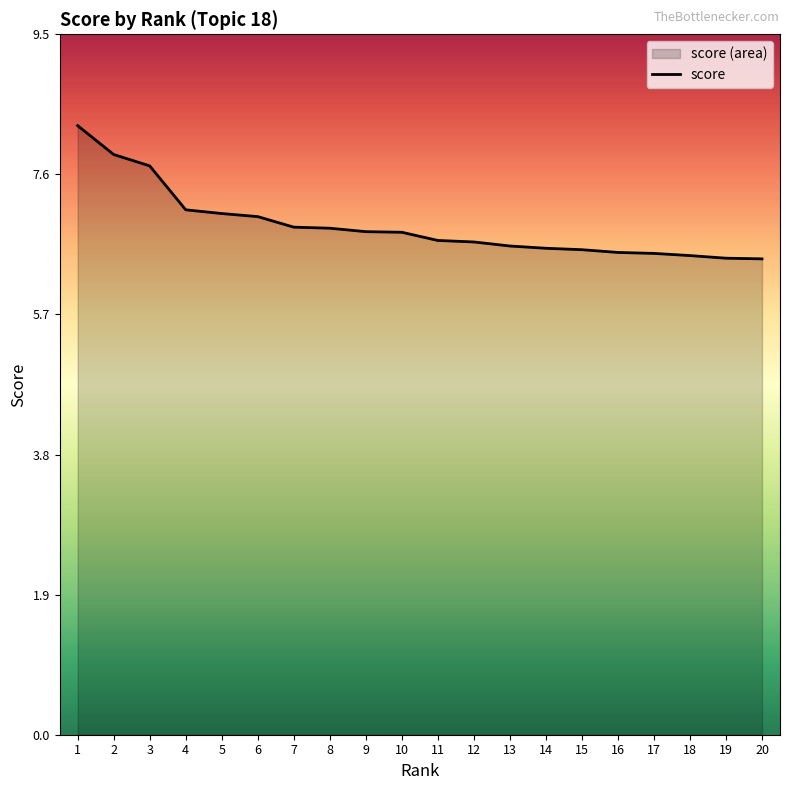

What is the average value?

6.9